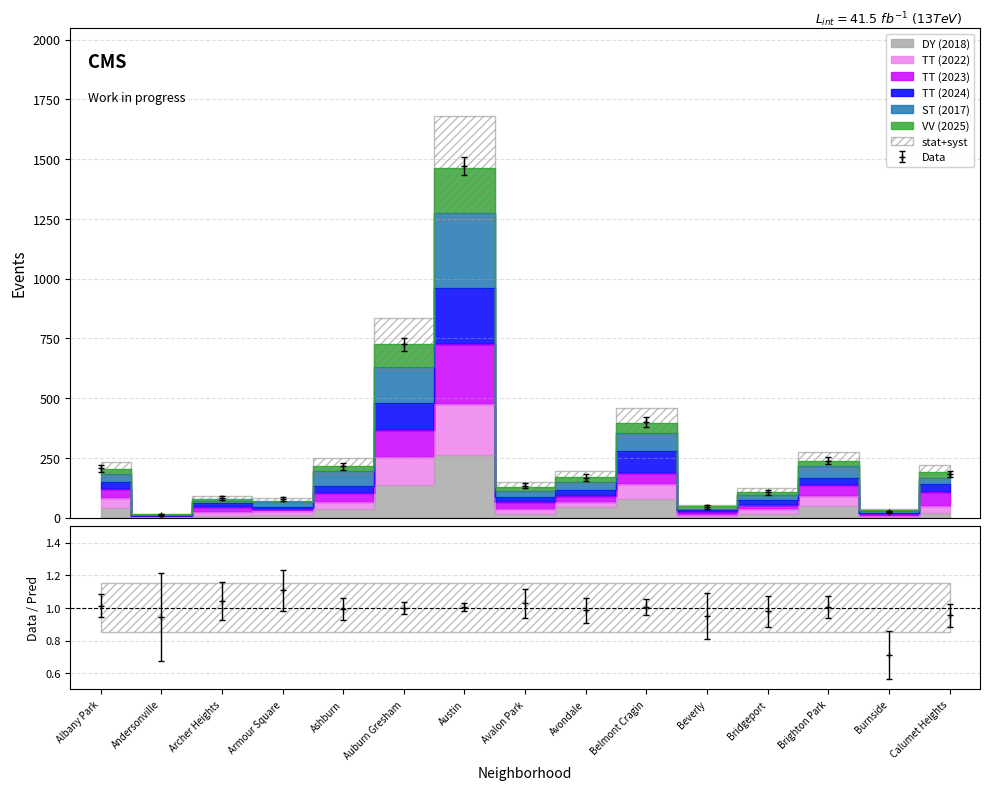

Does the chart have visible grid lines?

Yes